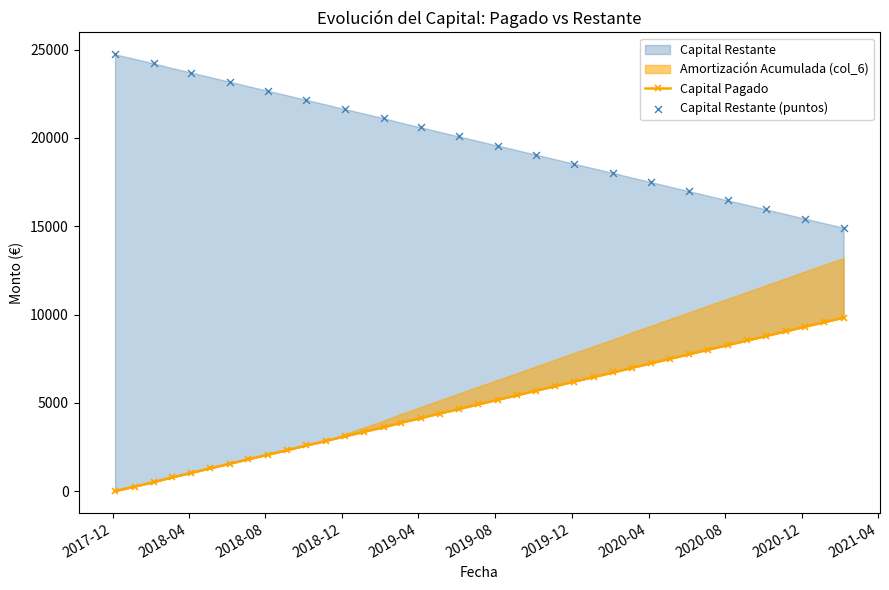

Which series reaches the minimum Y coordinate?

Capital Pagado